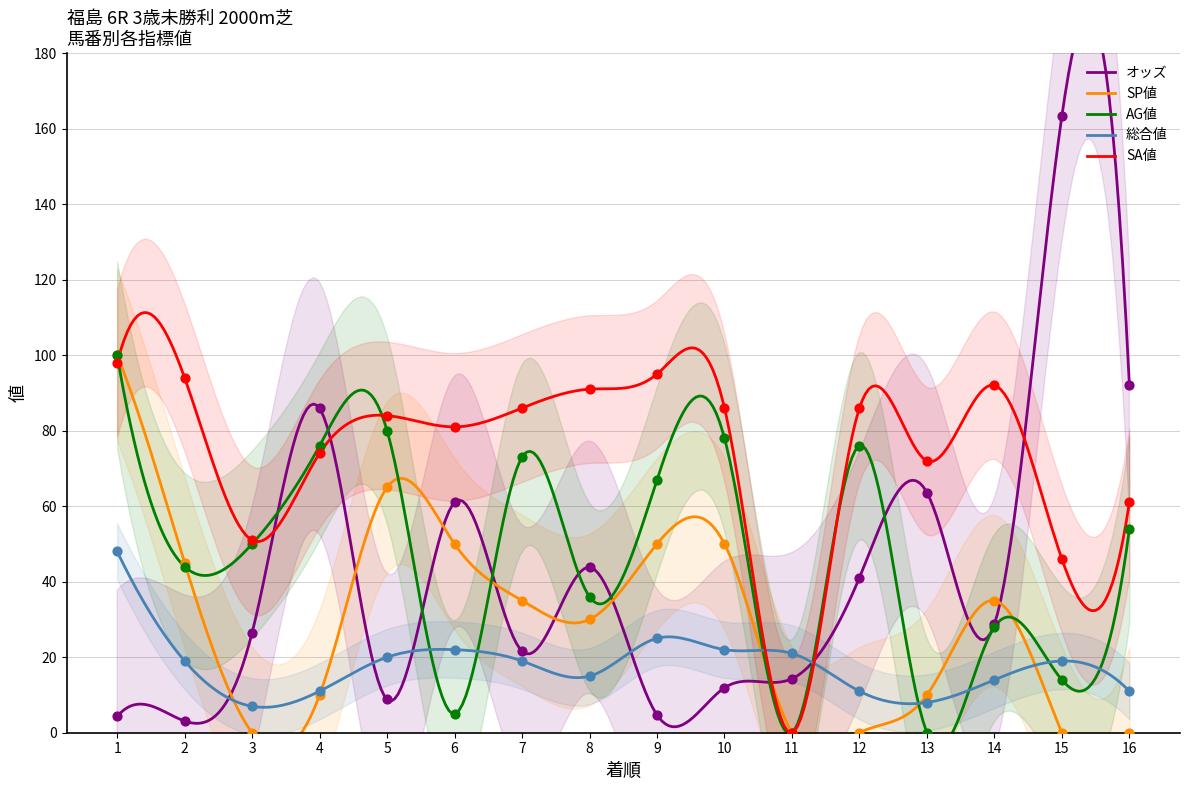

Which series contains the lowest Y value?

SP値